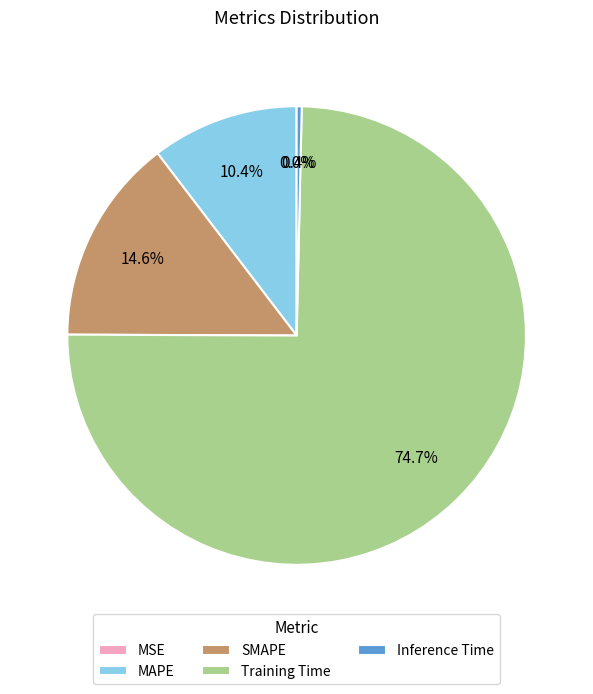

What is the largest slice in the pie chart?

Training Time